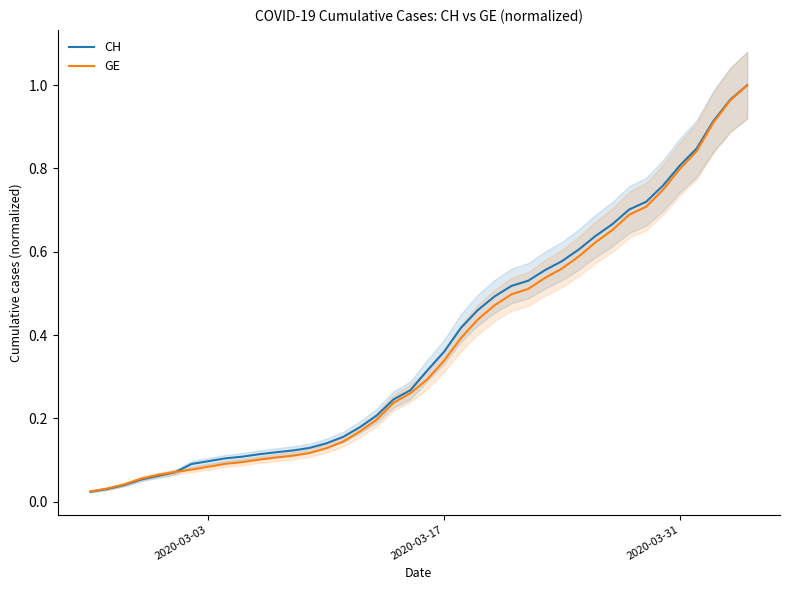

At how many categories does at least one series exceed 0?

40